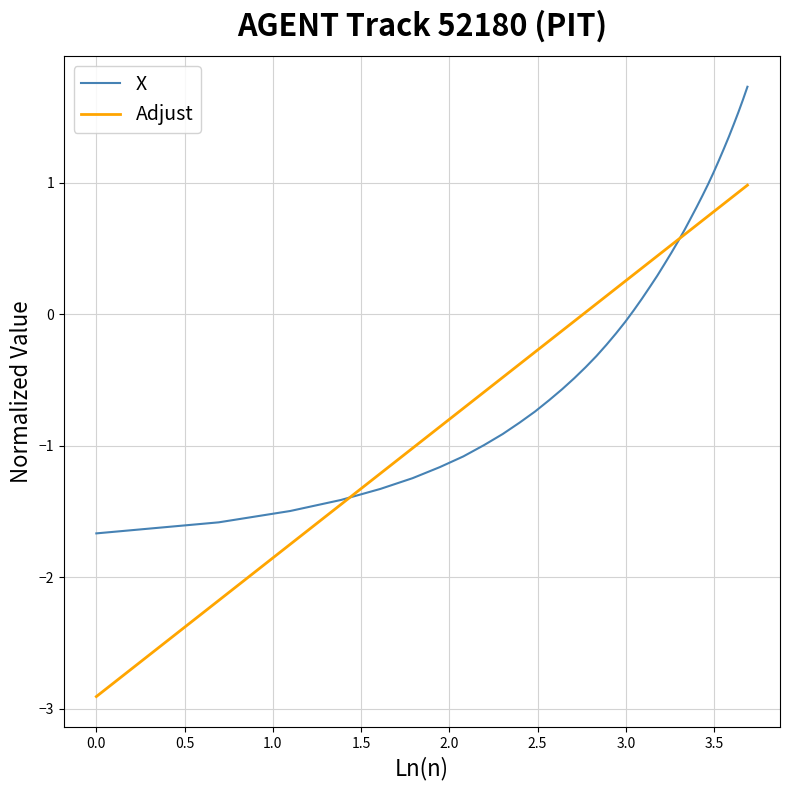

After their last crossing, which series has the higher values: Adjust or X?

X